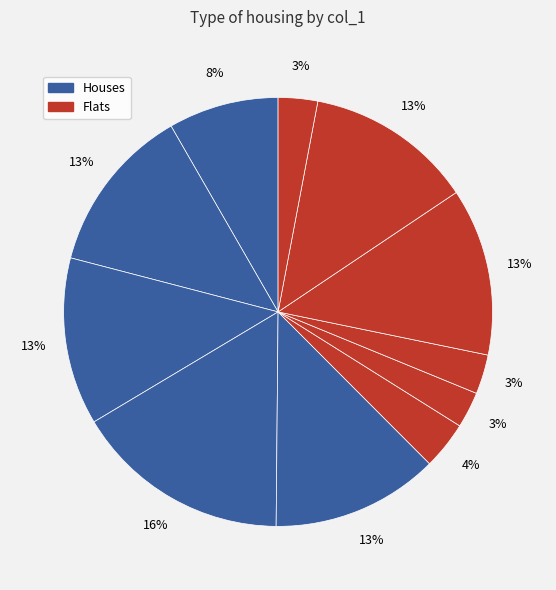

Count the number of slices in the pie.

11